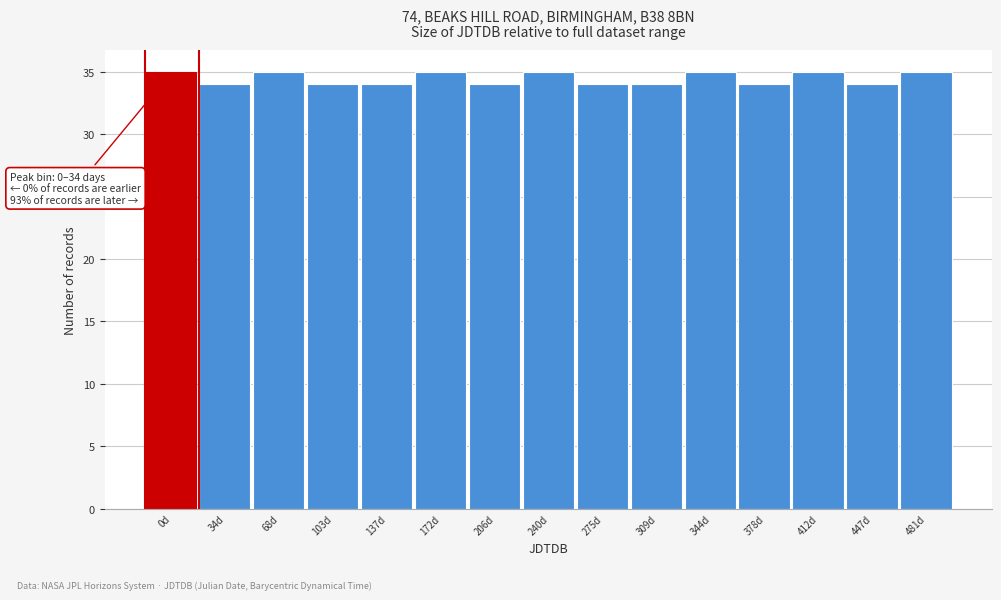

Reading left to right, list all the values displayed in this chart.

35	34	35	34	34	35	34	35	34	34	35	34	35	34	35